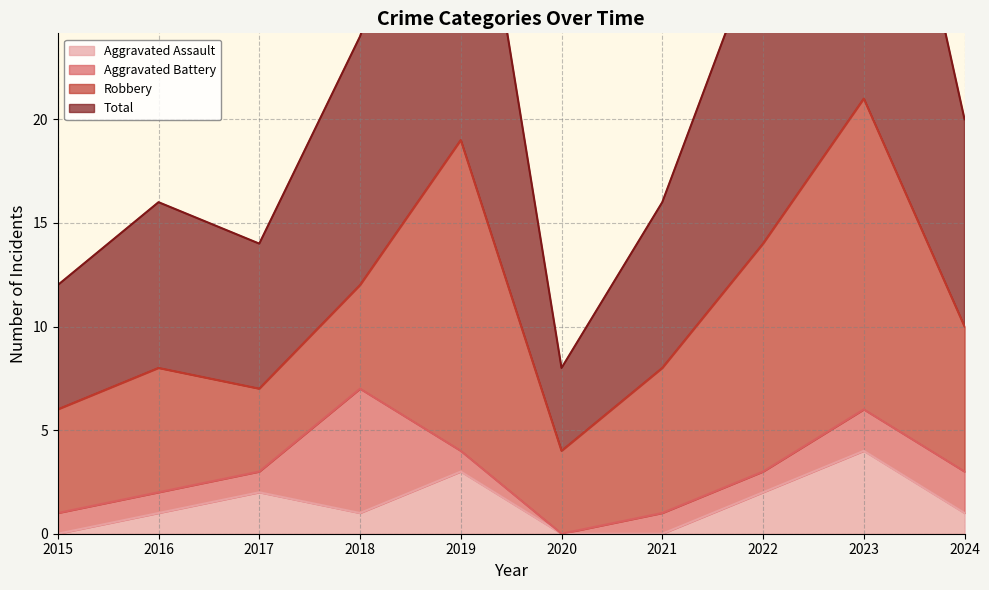

How many interior local peaks does the Aggravated Assault series have?

3